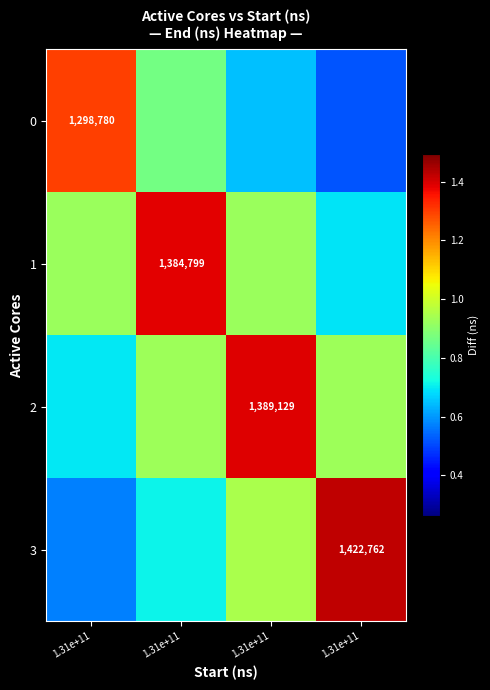

What is the approximate value of 1 at 1.31e+11?

1384799.0